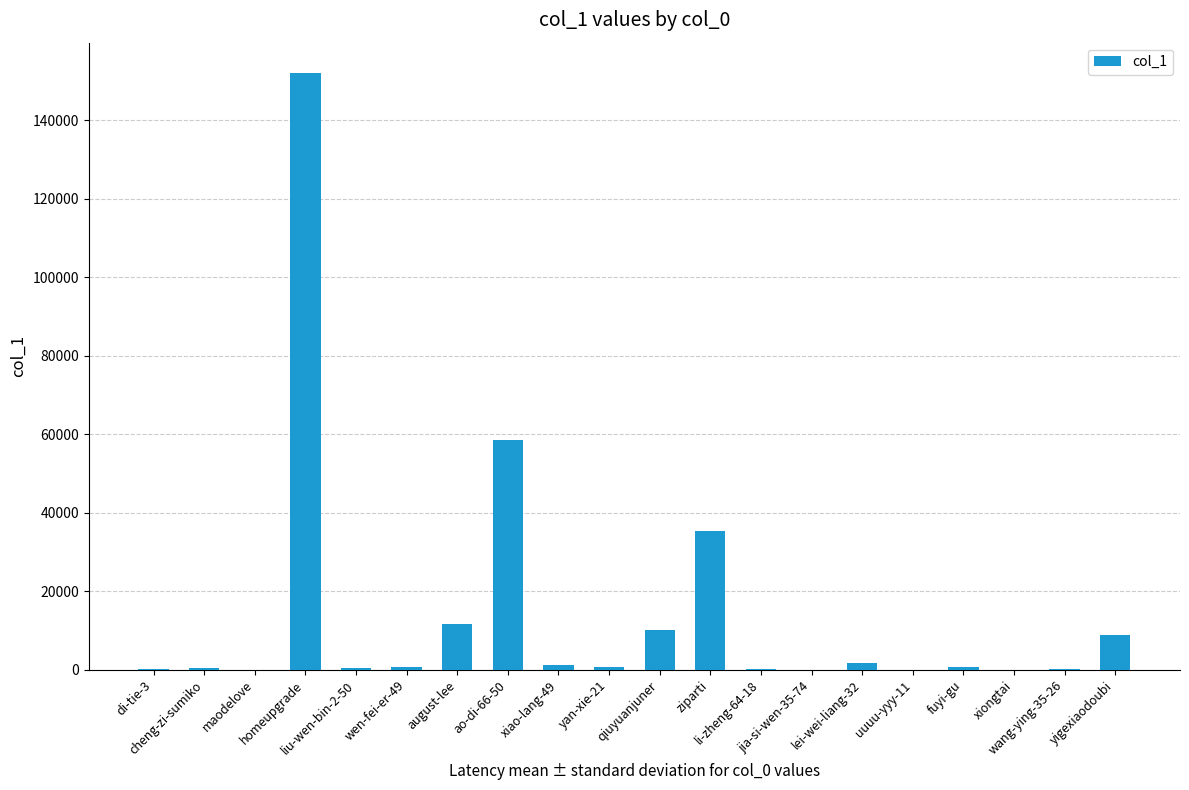

Is it true that the value at fuyi-gu is 727?

True